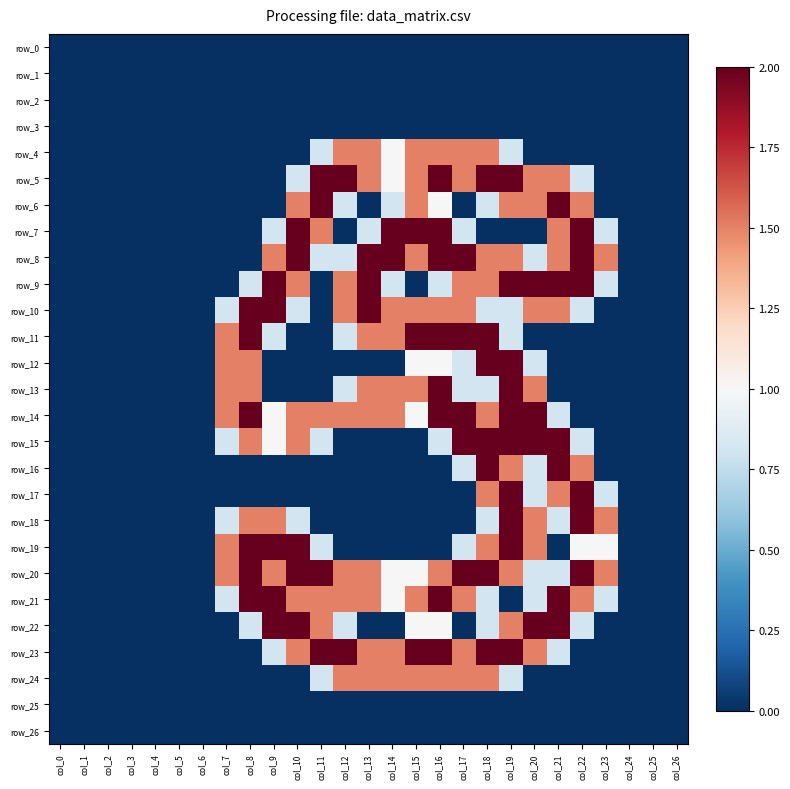

Between col_3 and col_10, which is larger?

col_3